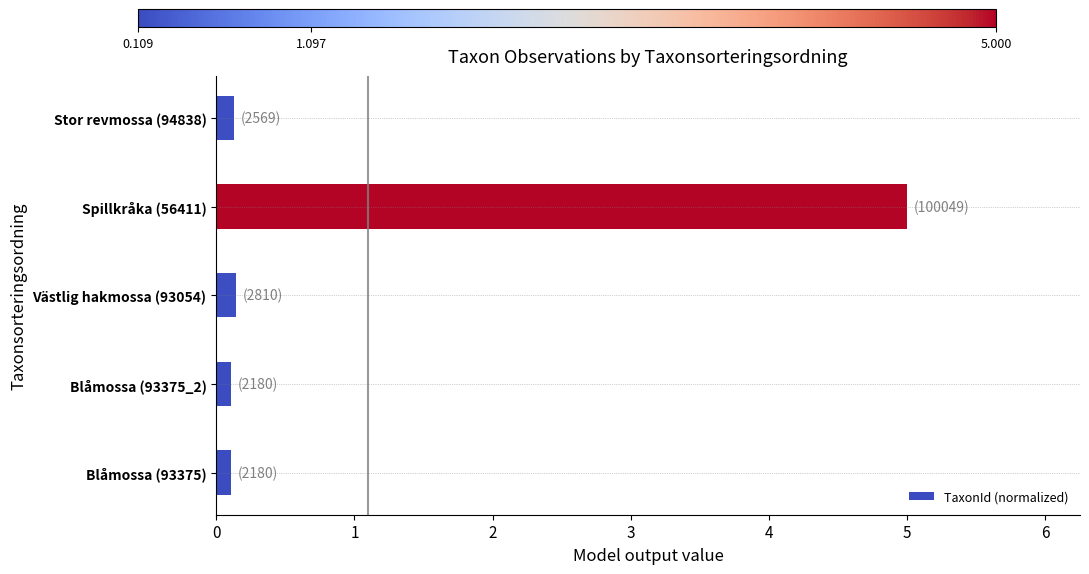

Read the value at Spillkråka (56411).

5.0